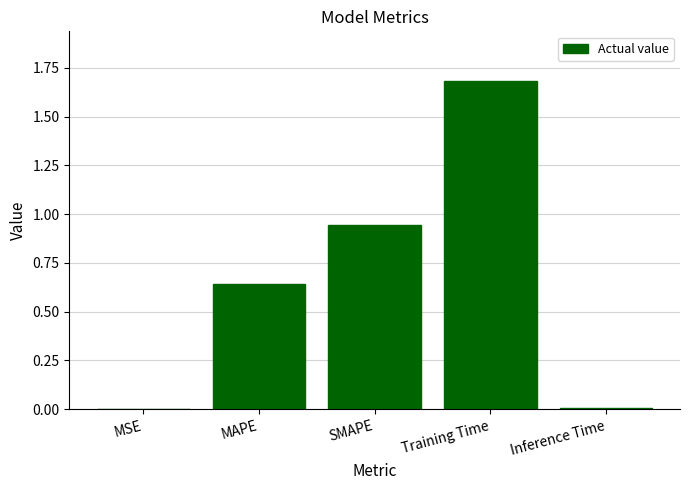

The value at MSE is 0.0. True or false?

True